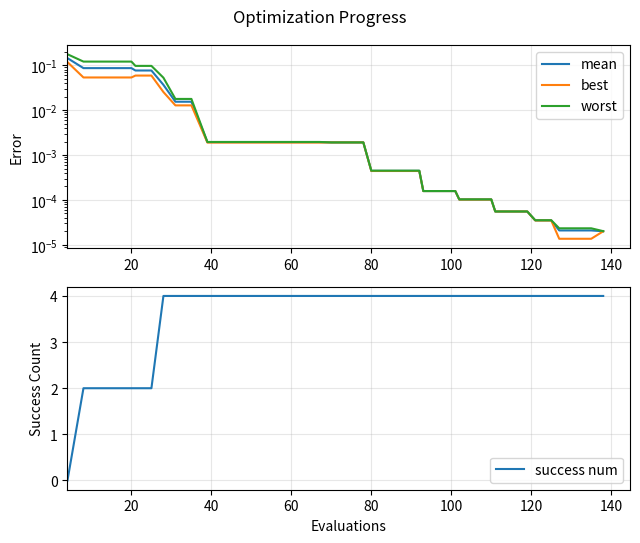

Which series has the largest total across all categories?

success num